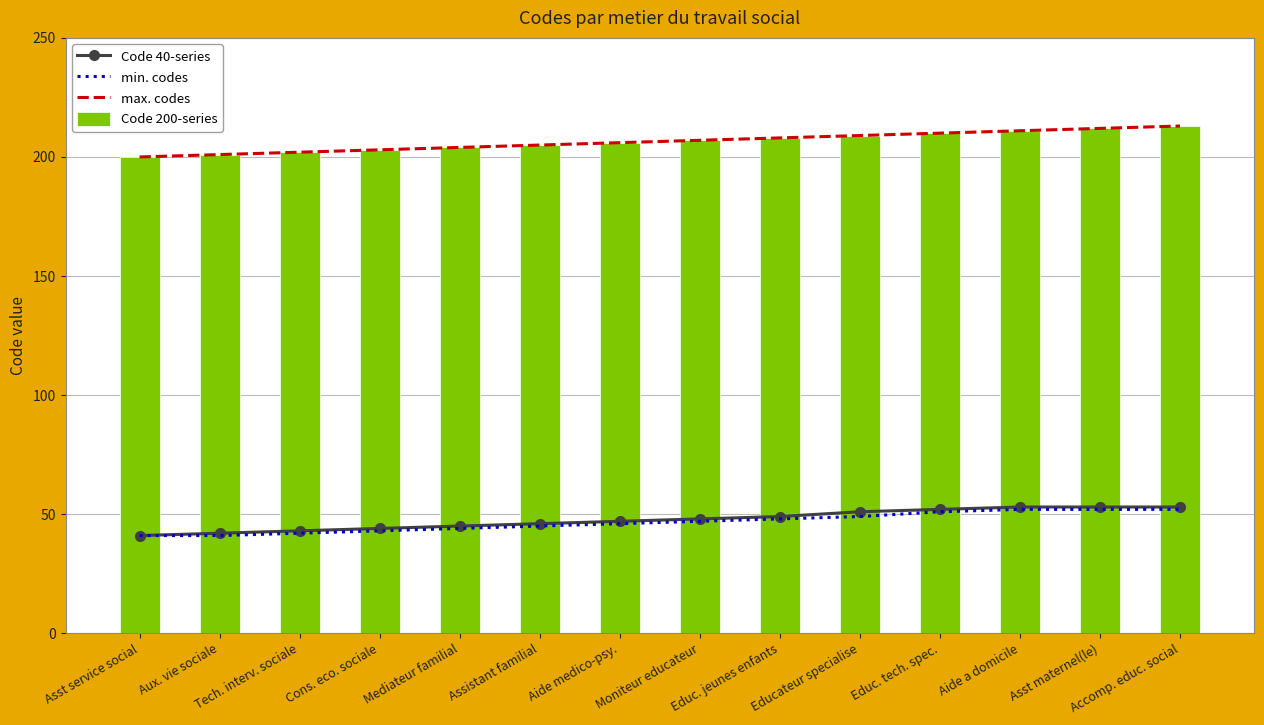

List the series in order of their peak value, highest first.

max. codes, Code 200-series, Code 40-series, min. codes